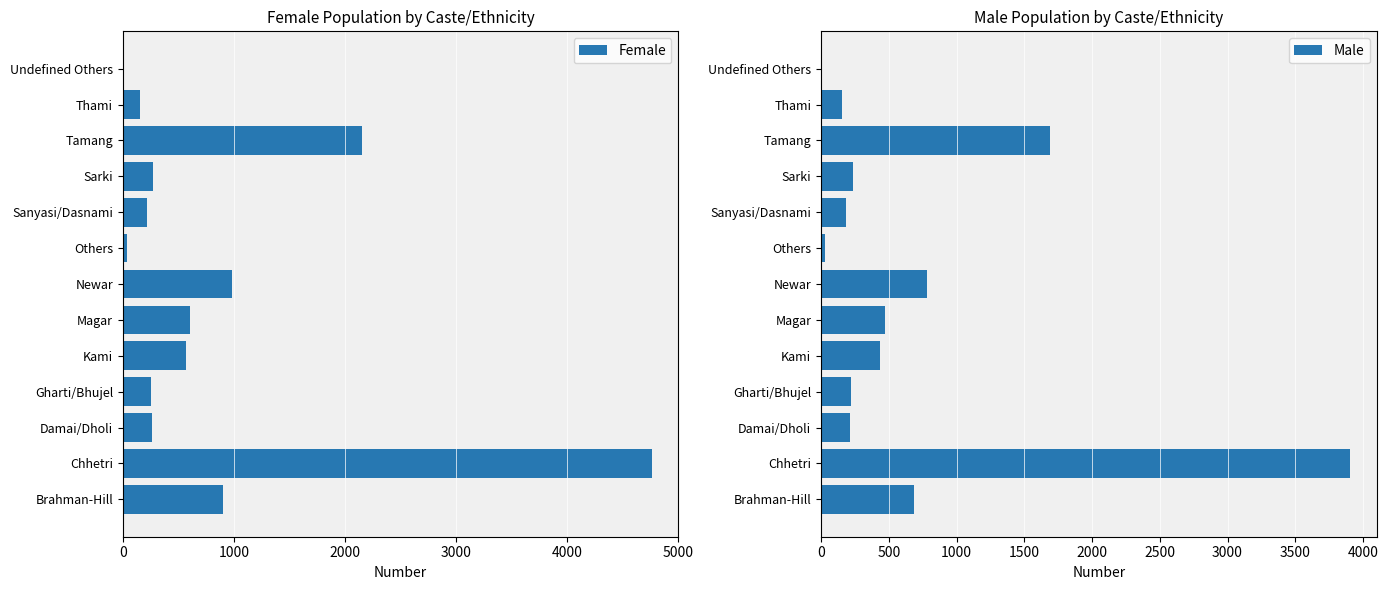

What is the smallest value displayed?

3